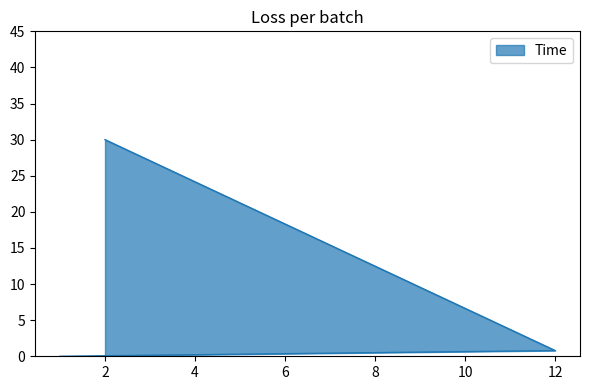

What is the difference between the maximum and minimum values?

30.0